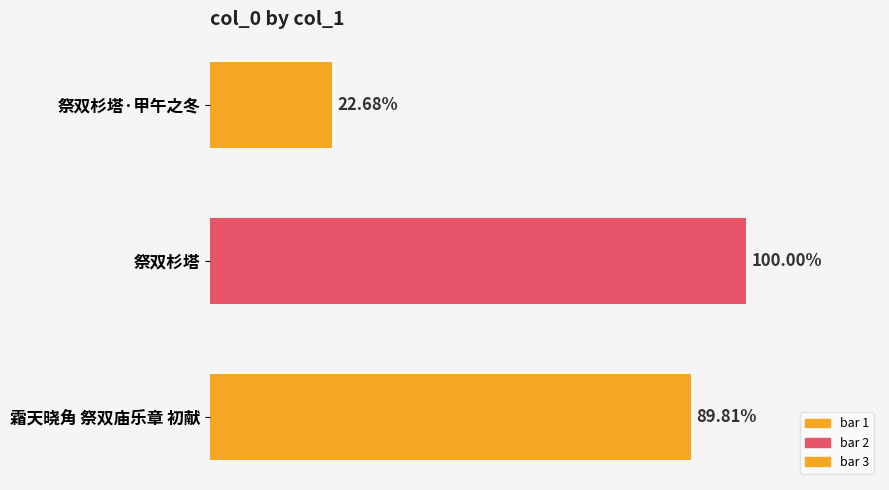

Are the bars grouped side by side (vs. stacked)?

No